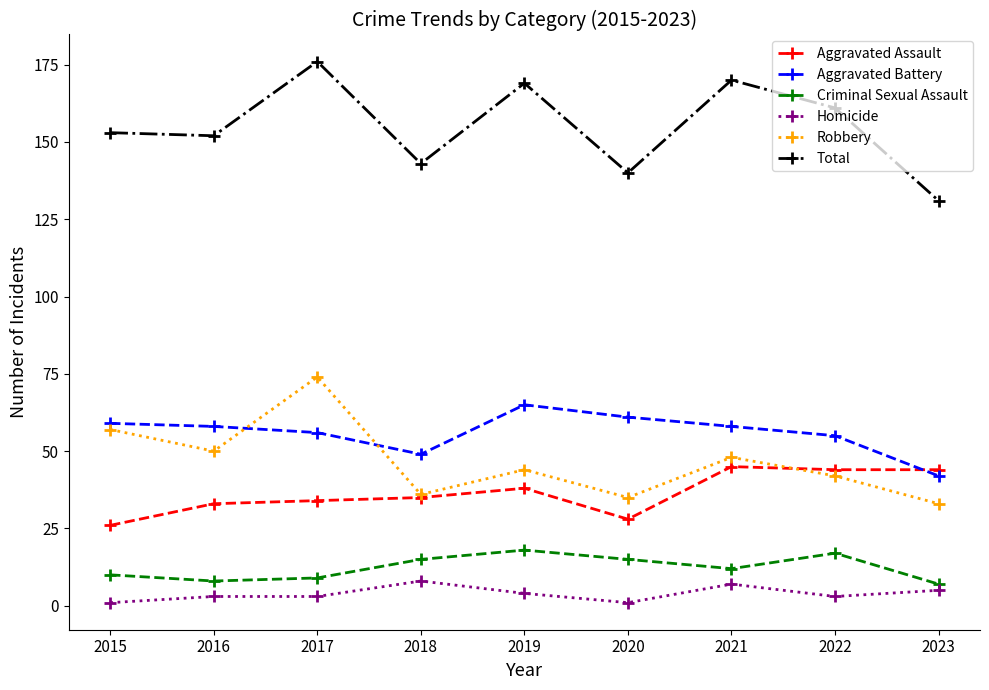

What is the maximum value shown in the chart?

176